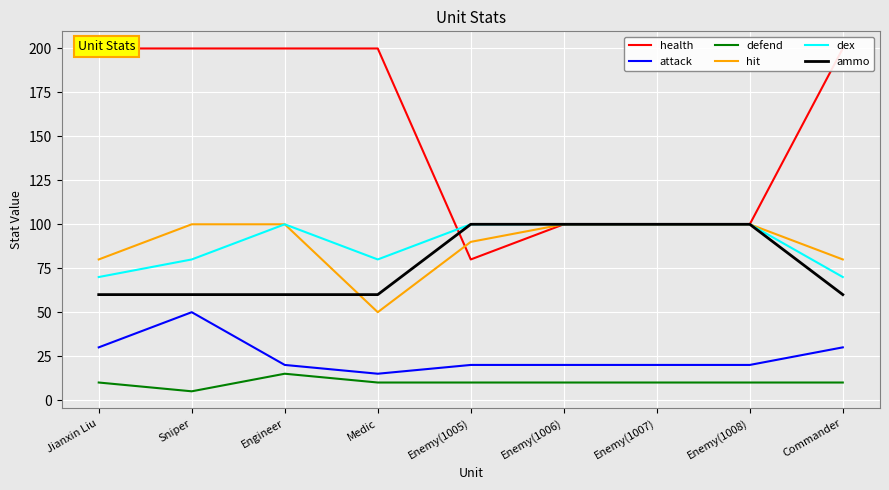

What is the average value of the attack series?

25